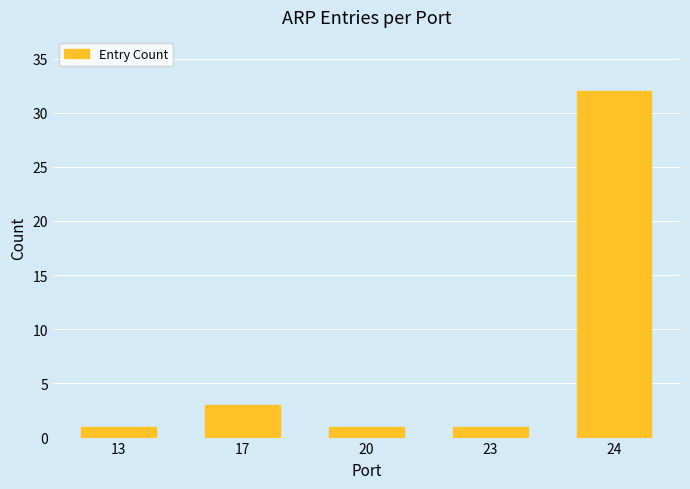

At which category does the chart reach its peak across all series?

24